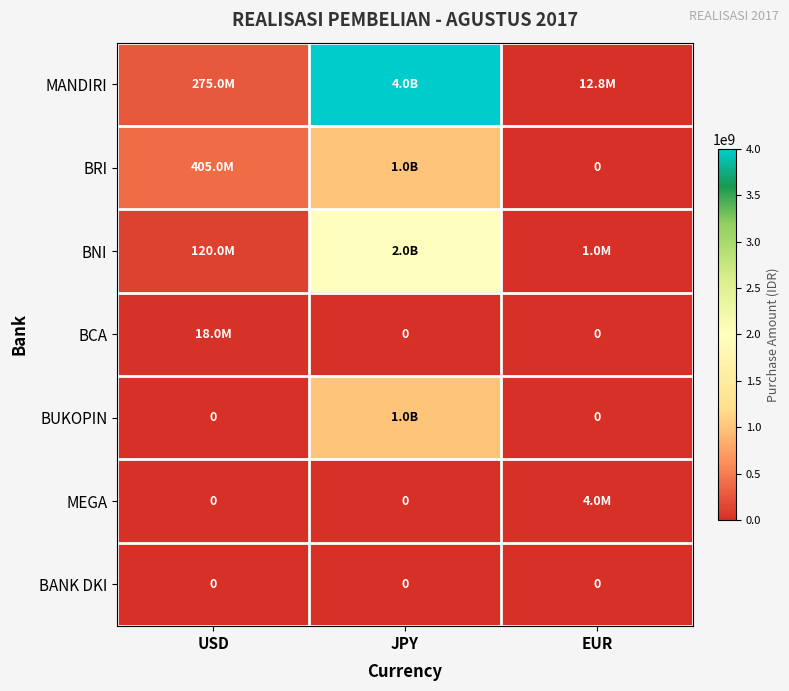

The value of BANK DKI at USD is 0.0. True or false?

True